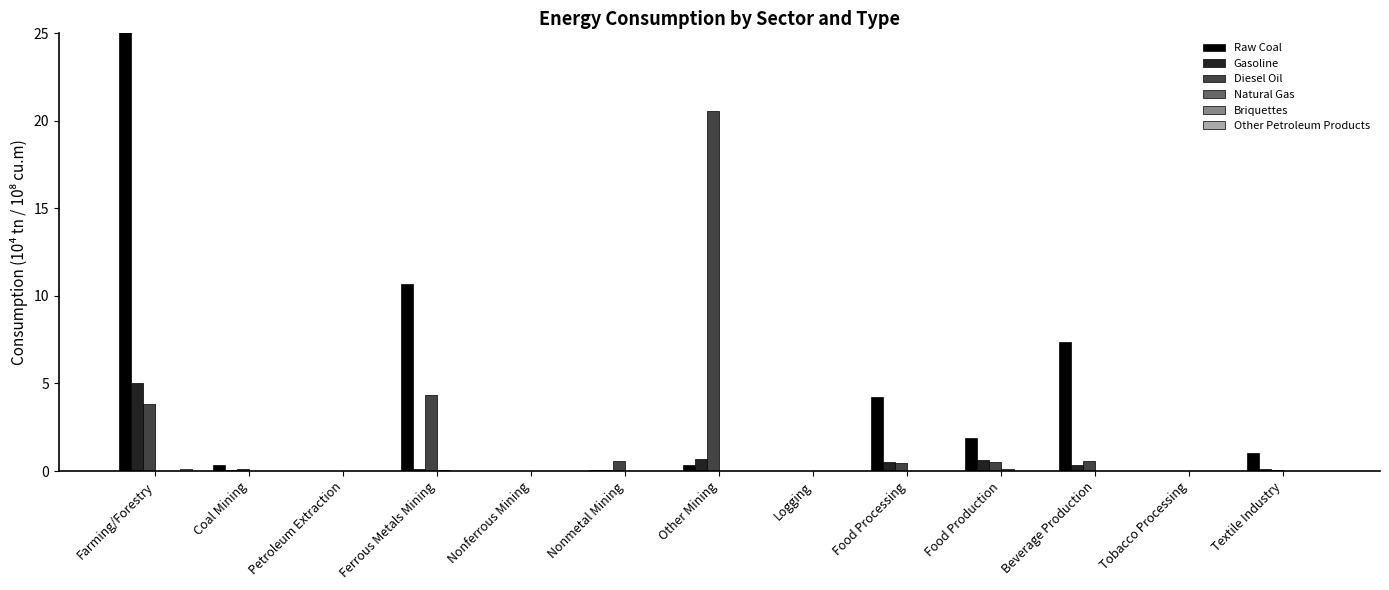

What is the greatest value displayed?

44.6